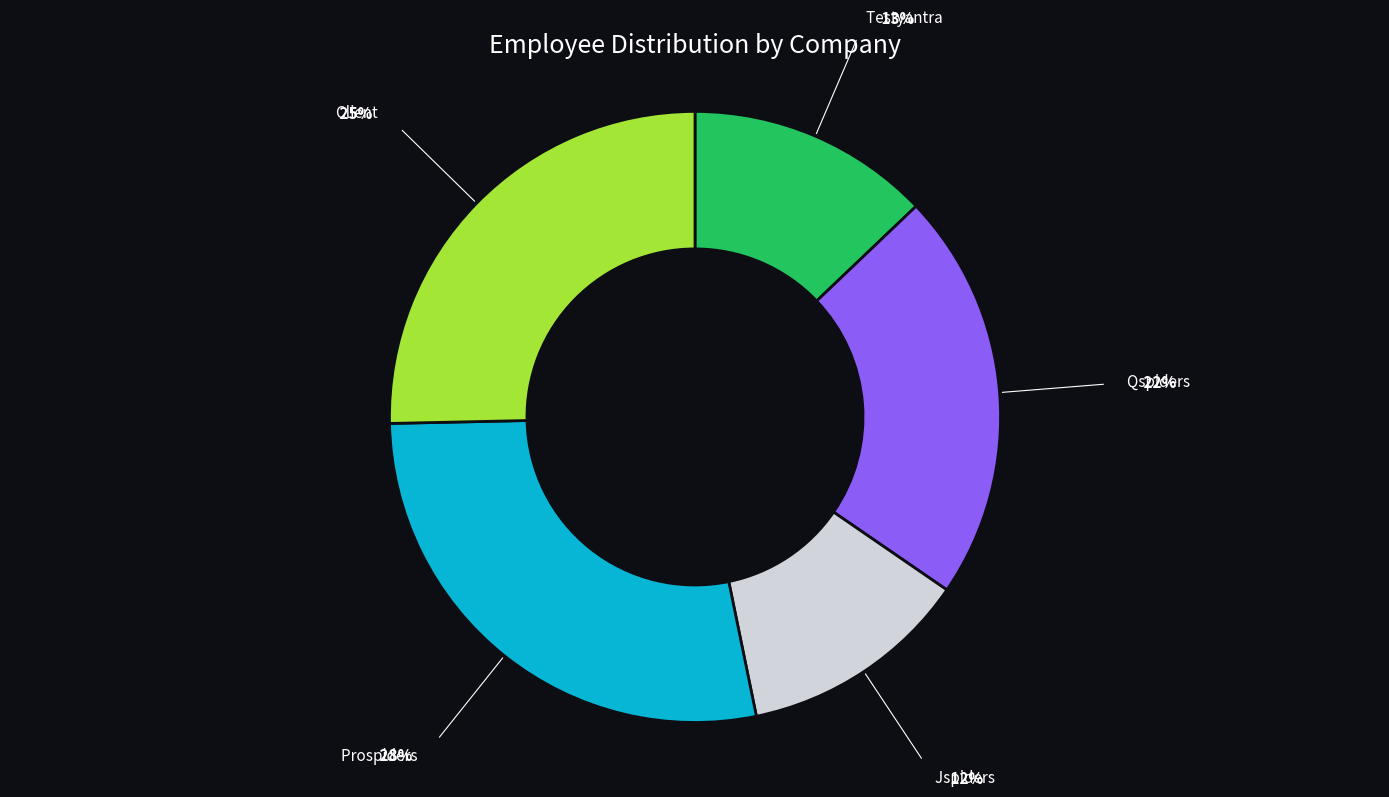

Is there a majority slice in this chart?

No